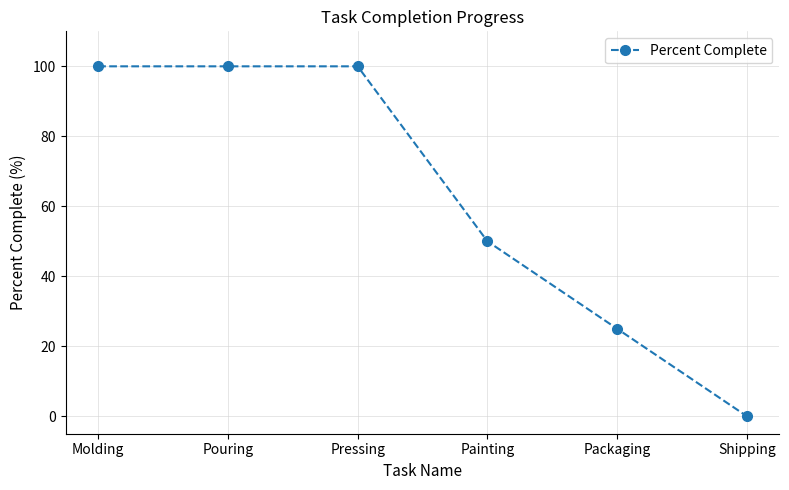

True or false: there are more than 1 points higher than both neighbors.

False